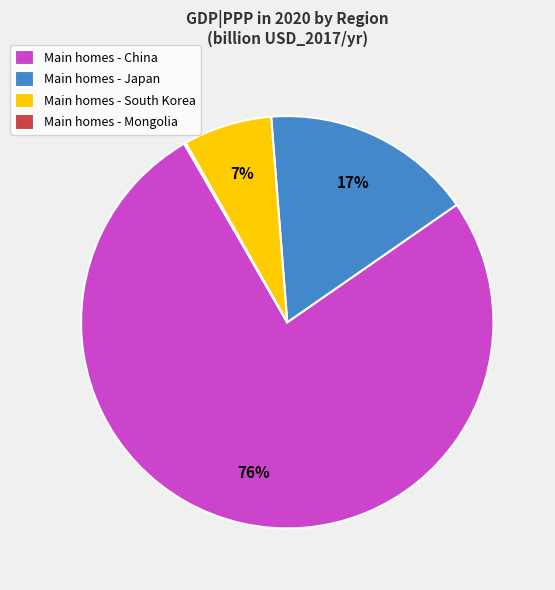

To the nearest percent, what is the average slice percentage?

25%